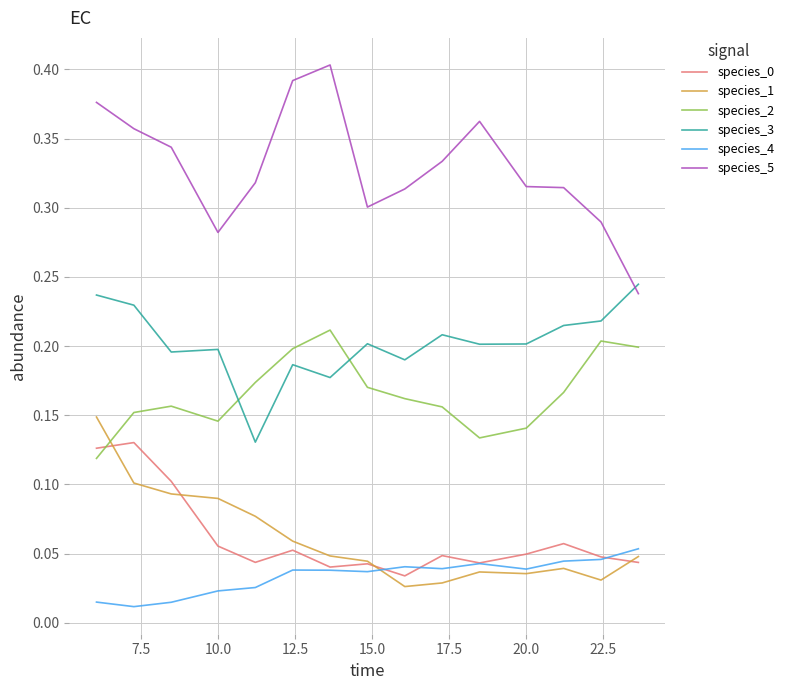

Which series has the largest range (max minus min)?

species_5